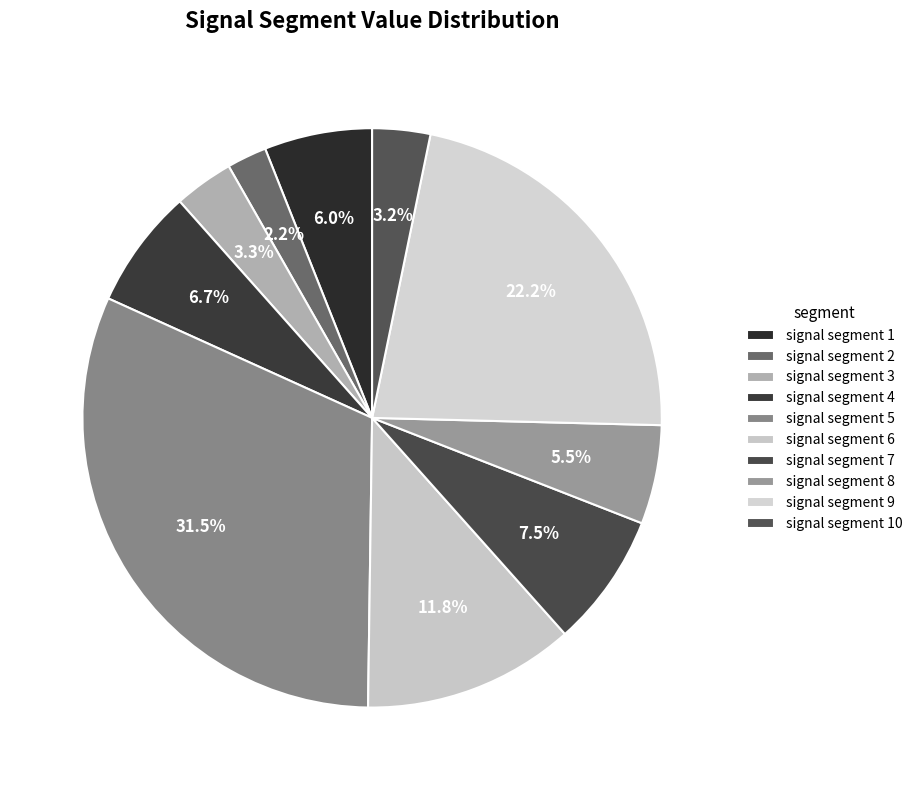

What is the total percentage of signal segment 8 and signal segment 10?

8.8%